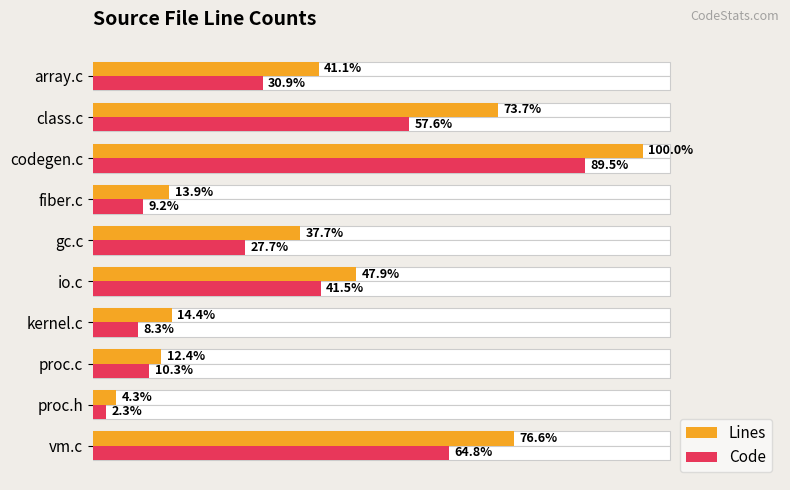

List the series in order of their peak value, lowest first.

Code, Lines